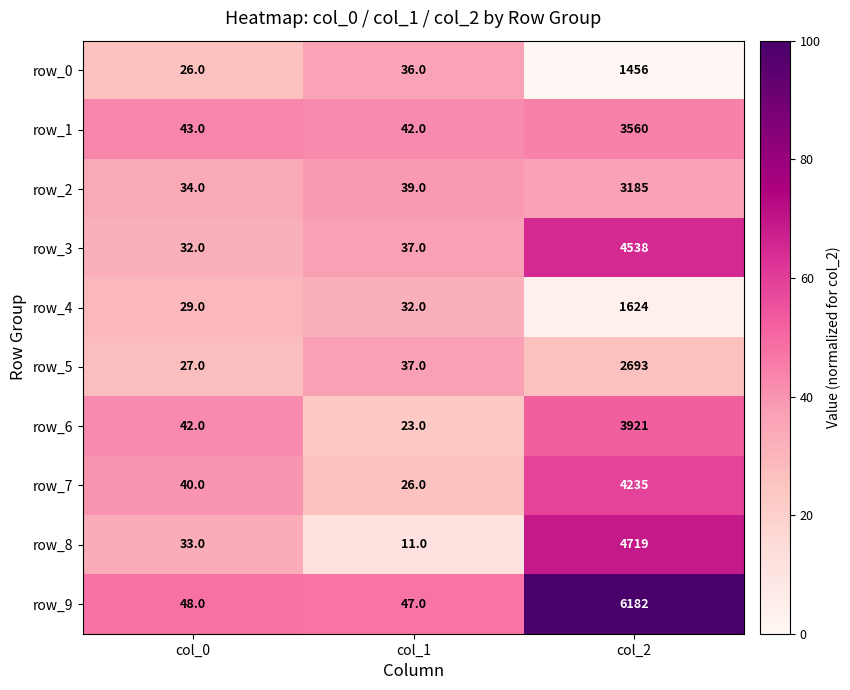

At which category does the chart reach its peak across all series?

col_2